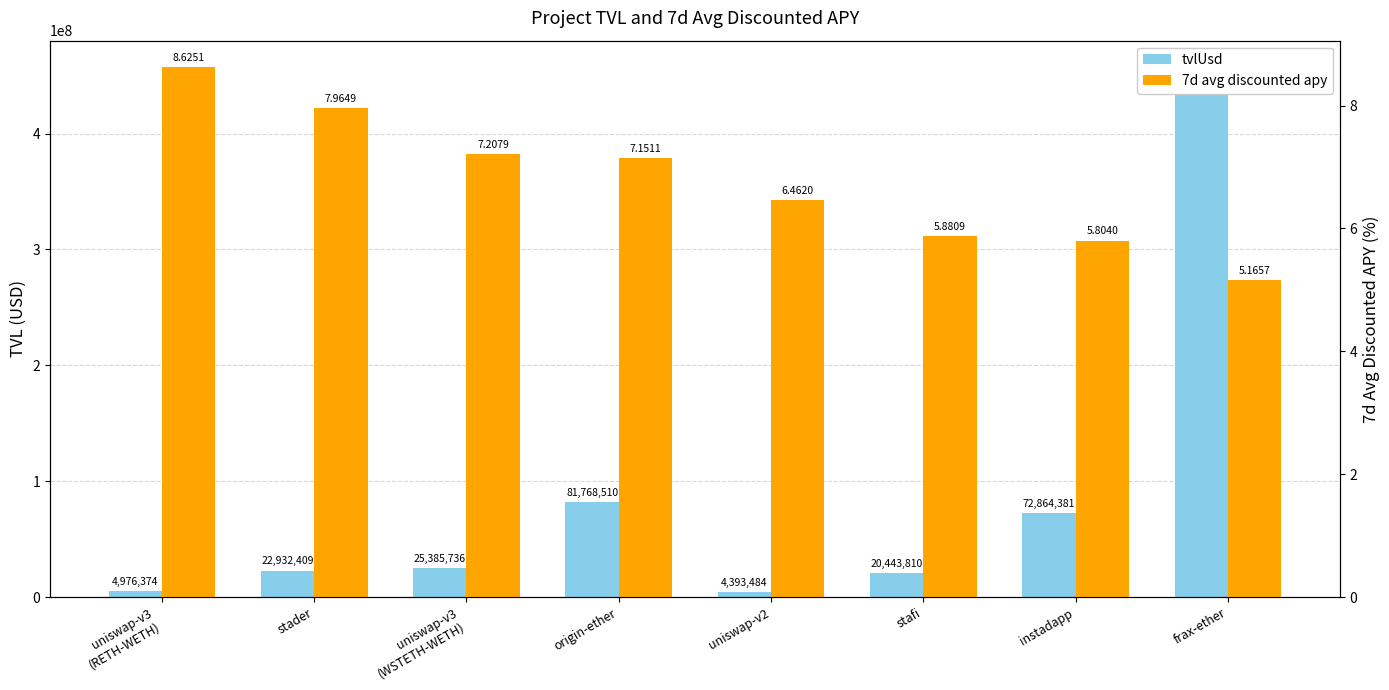

How many data points in 7d avg discounted apy are less than 7?

4